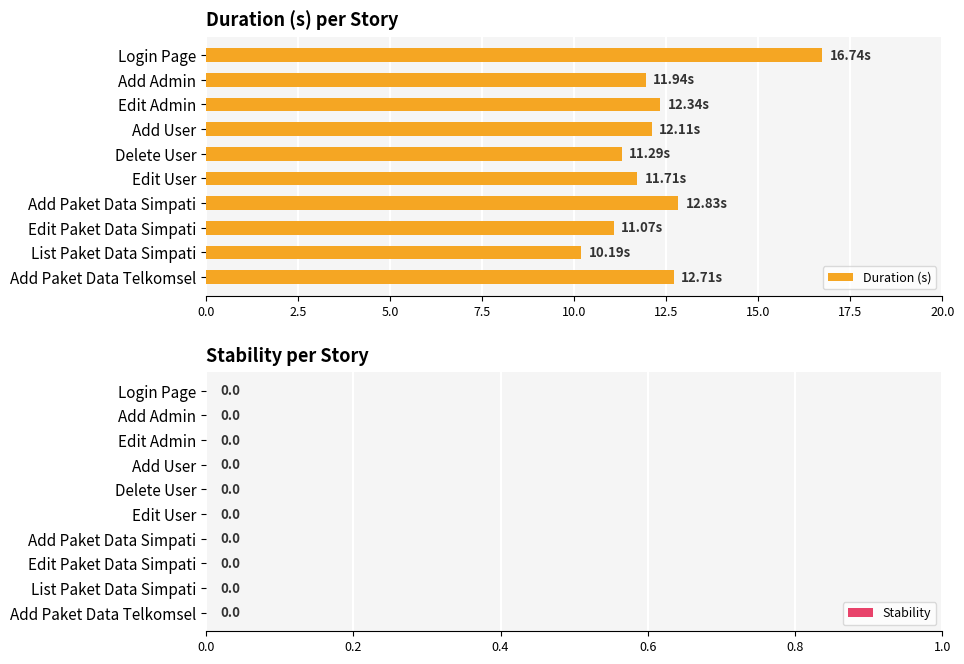

What is the label of the 2nd bar from the top?

Add Admin